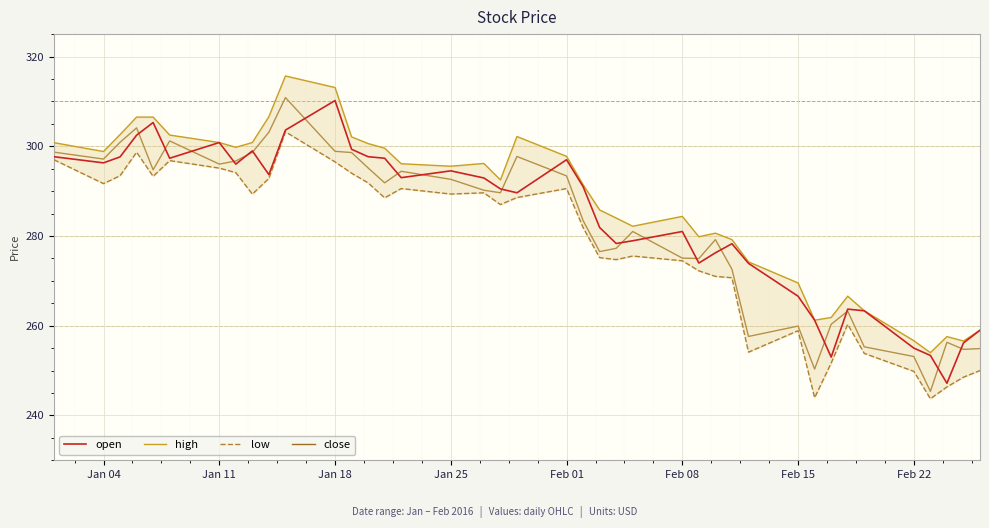

In low, how many points are lower than both neighbors (excluding endpoints)?

10